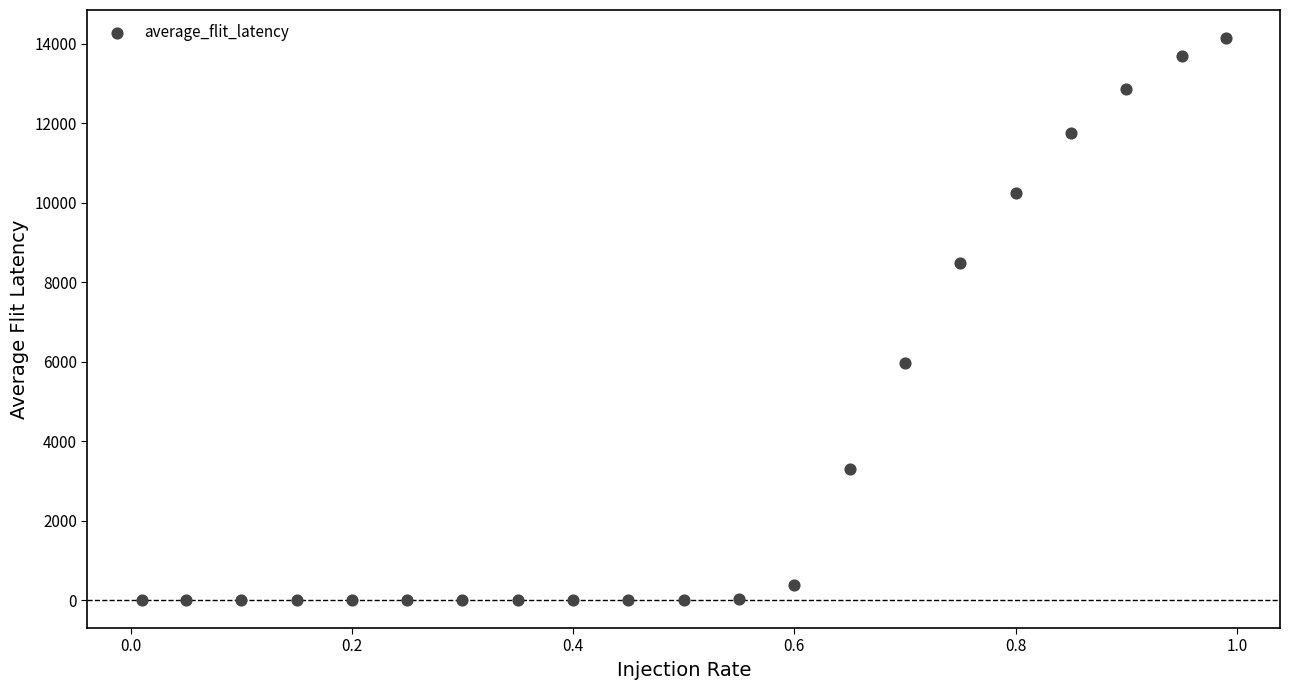

What Y value in the scatter plot is closest to 7074?

5970.1